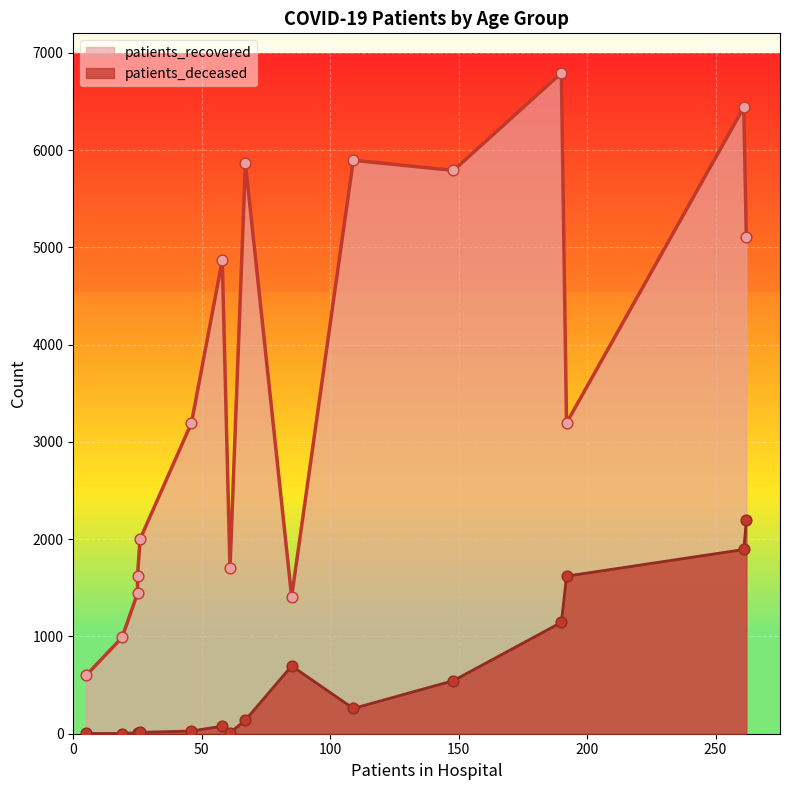

At how many categories does at least one series exceed 4818?

7